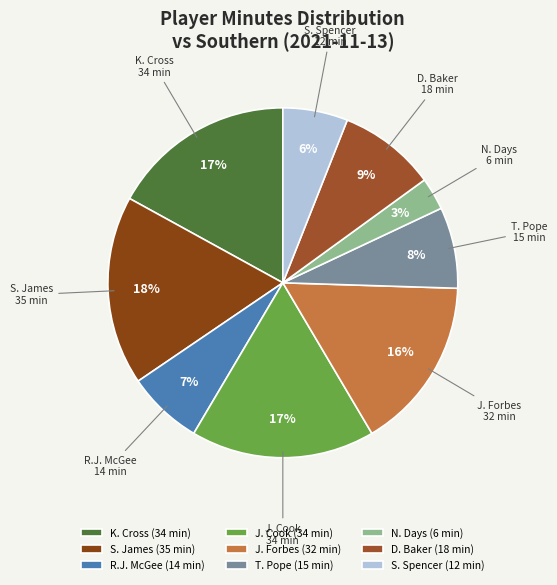

To the nearest percent, what portion does R.J. McGee represent?

7%